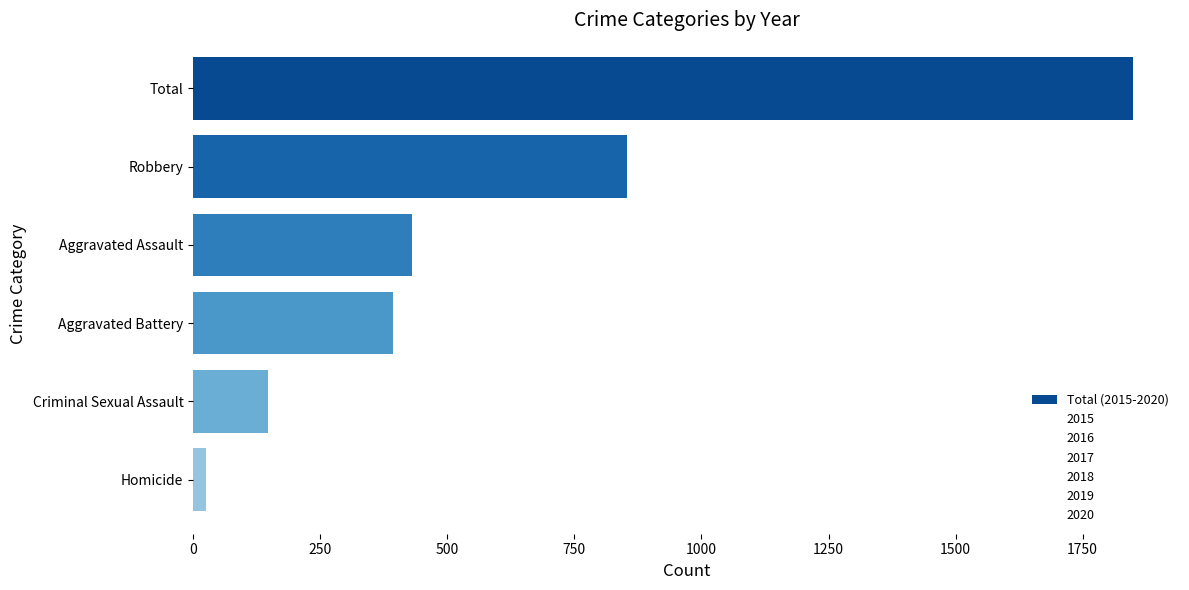

What is the minimum value shown in the chart?

26